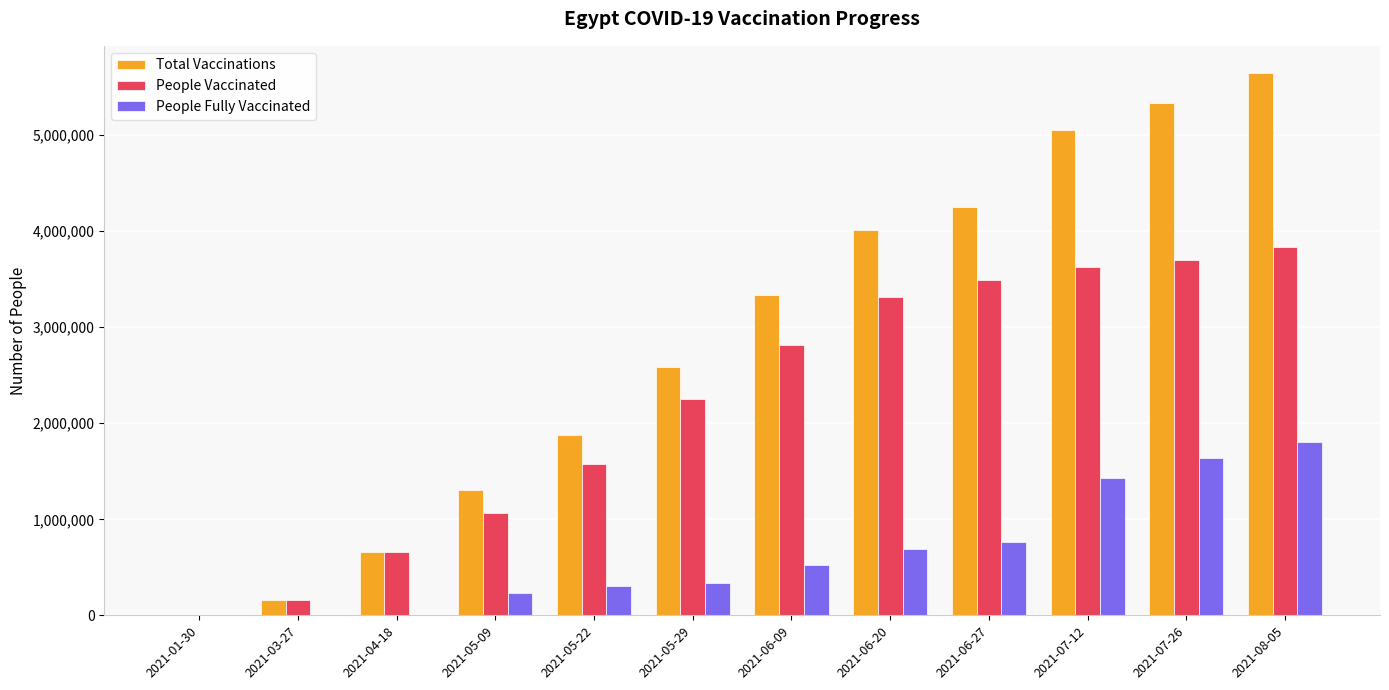

Are the bars horizontal?

No